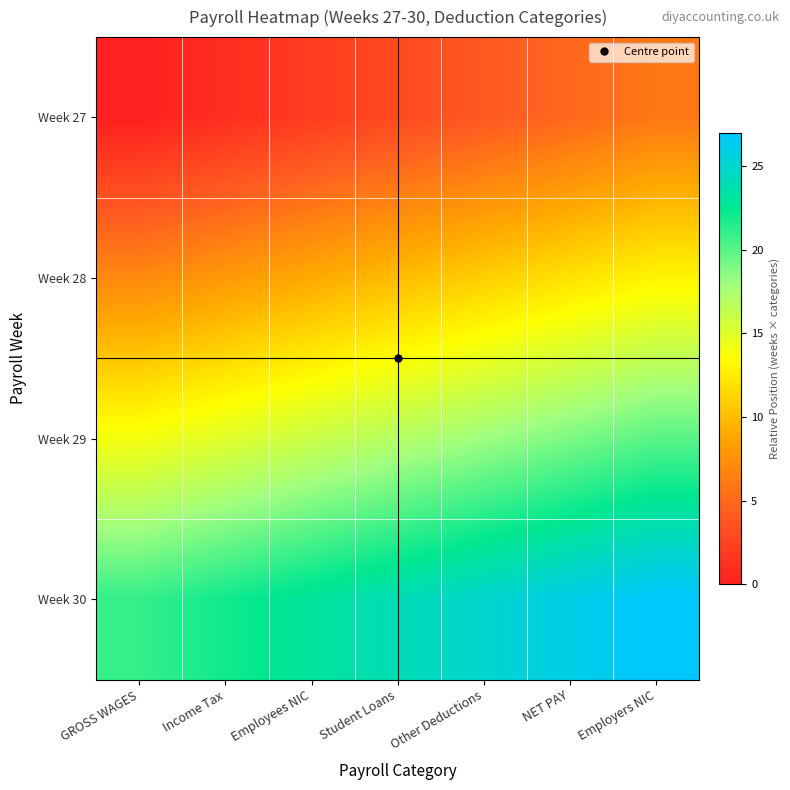

Rank the series at Employees NIC from highest to lowest value.

Week 30, Week 29, Week 28, Week 27